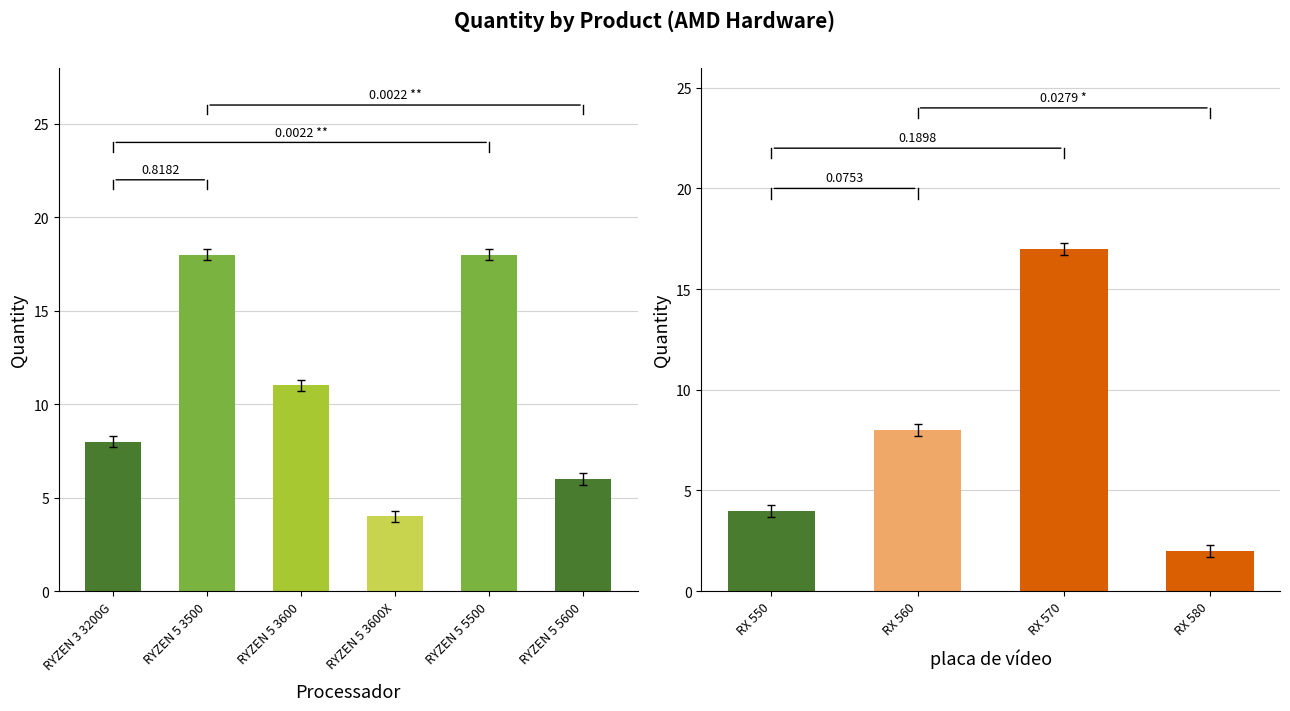

What position from the left is RYZEN 5 5500?

5